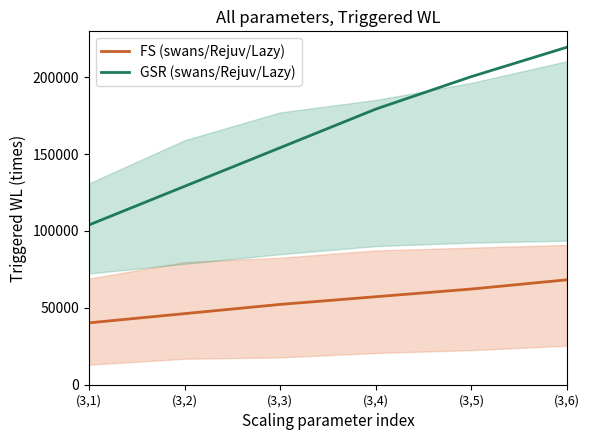

What is the label of the 5th point from the left?

(3,5)